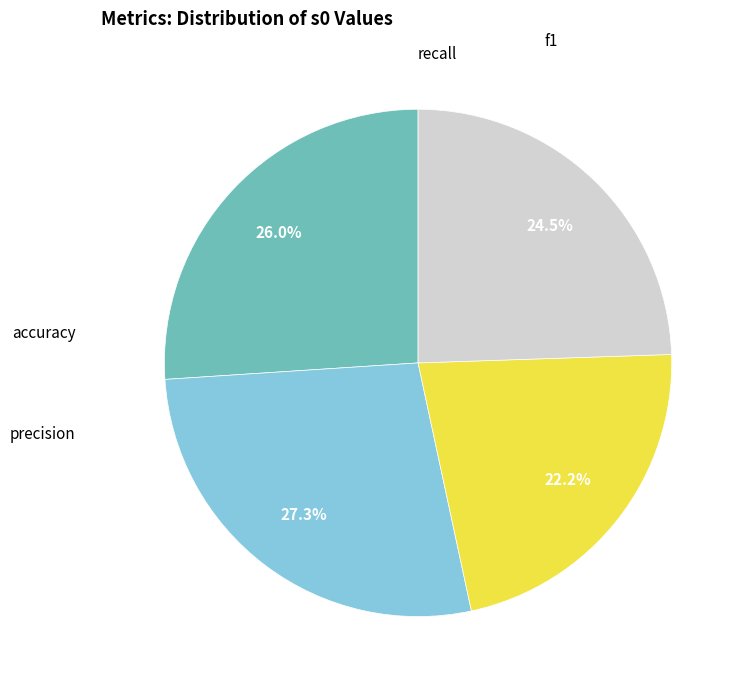

Is there any slice that represents more than half of the pie?

No